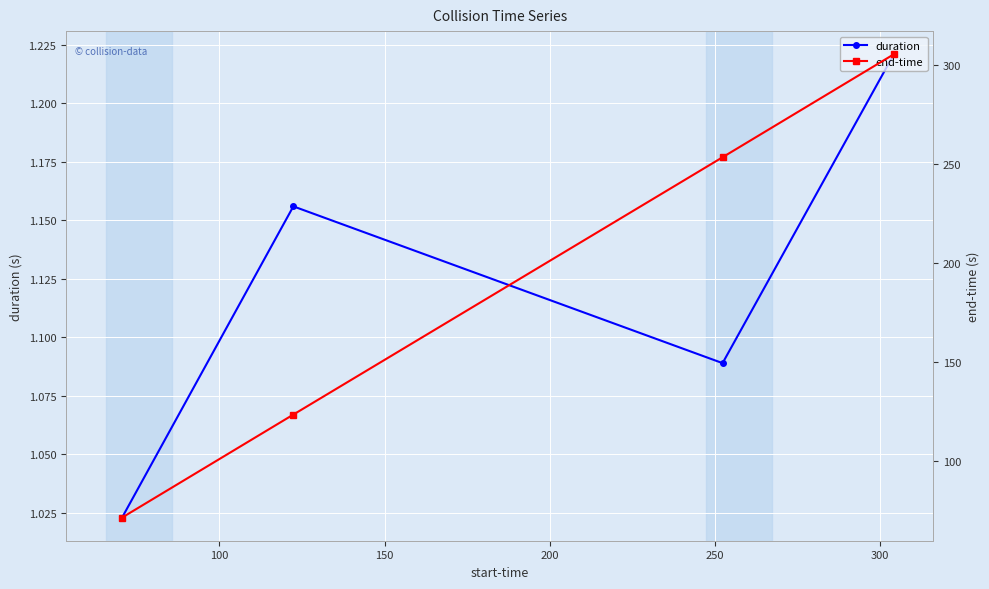

True or false: duration and end-time intersect in this chart.

False